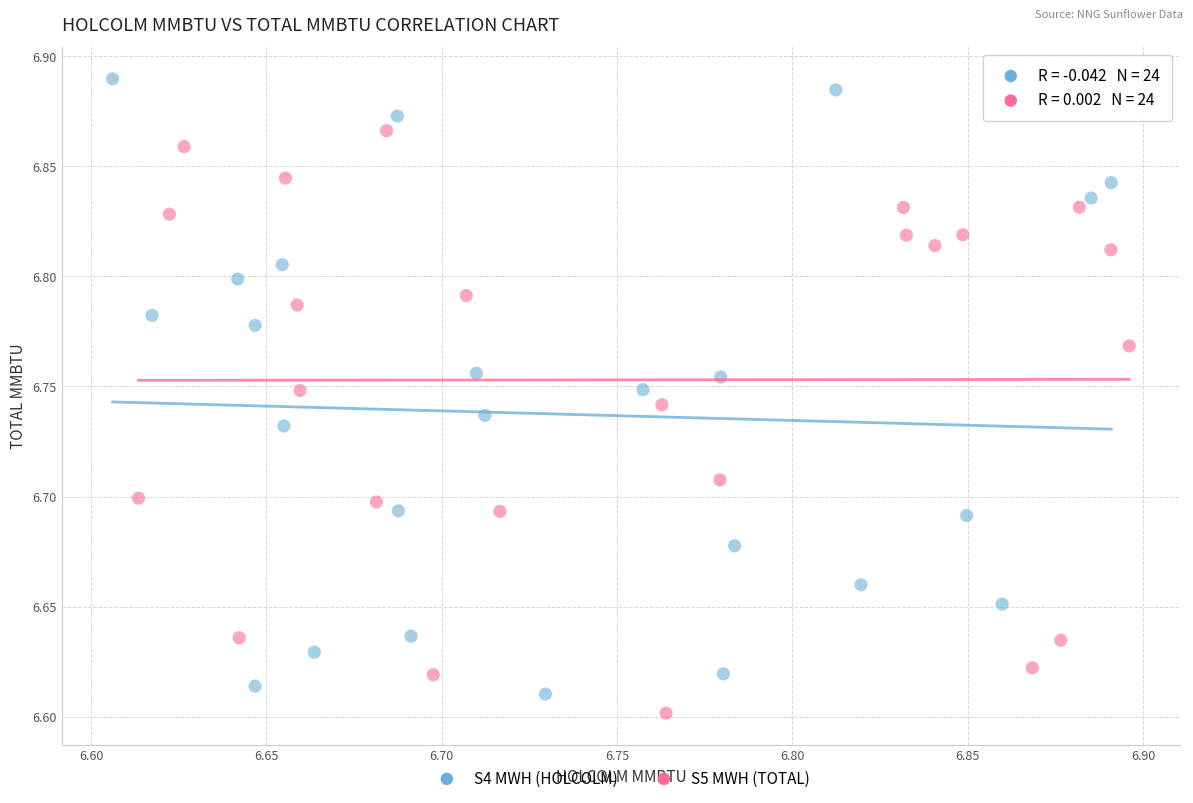

Which series reaches the maximum Y coordinate?

S4 MWH (HOLCOLM)